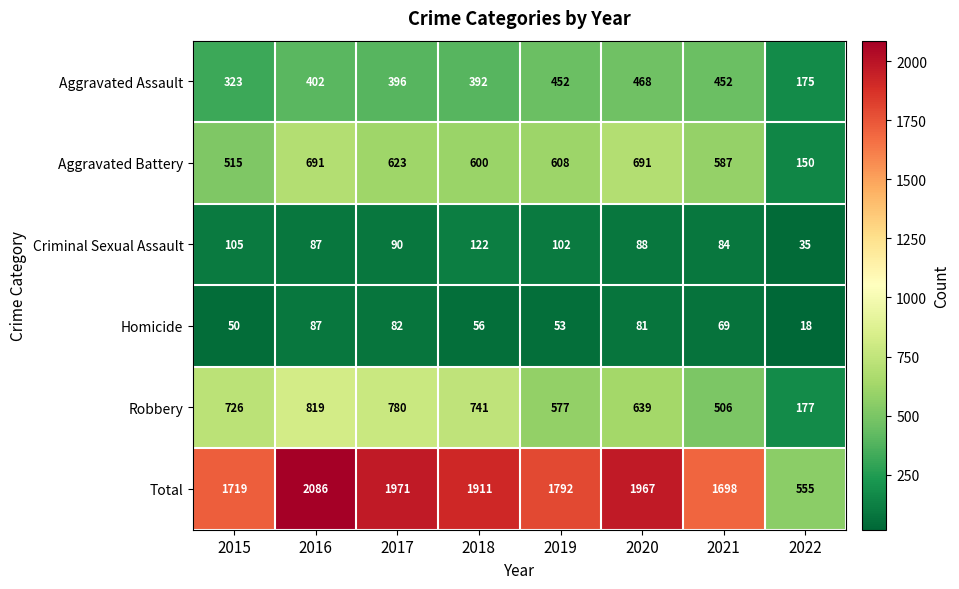

List the series in order of their peak value, lowest first.

Homicide, Criminal Sexual Assault, Aggravated Assault, Aggravated Battery, Robbery, Total